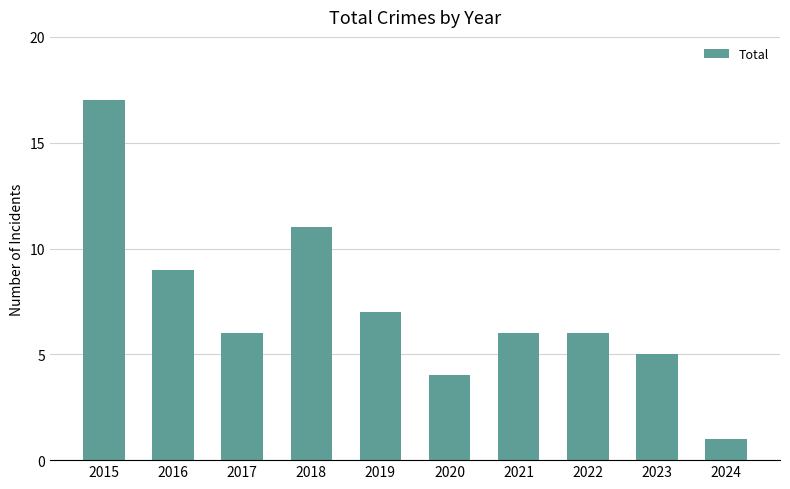

What is the difference between the values at 2020 and 2024?

3